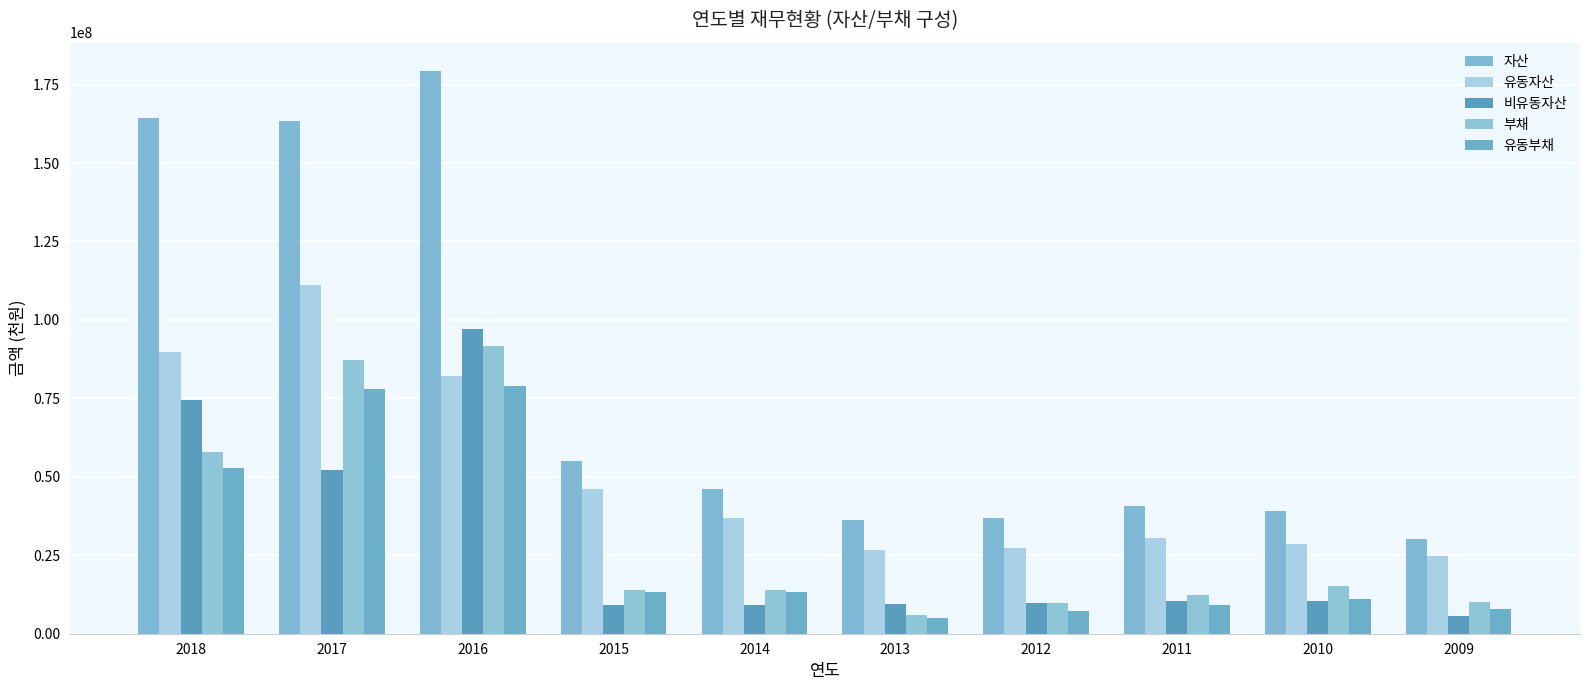

What is the difference between the 부채 values at 2010 and 2015?

1512001